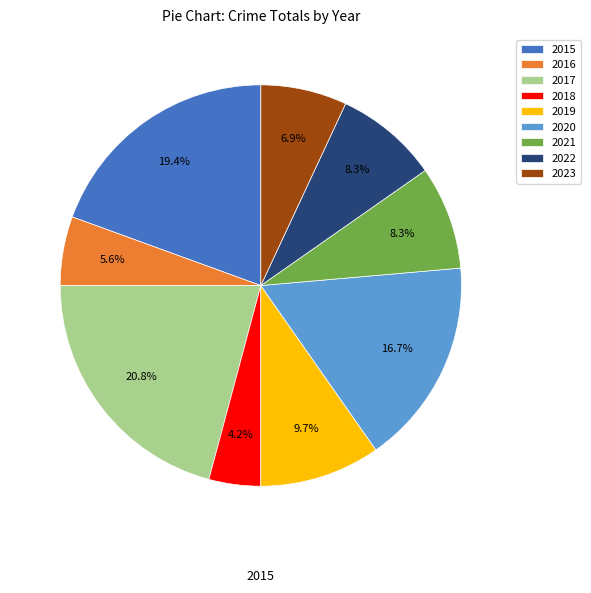

To the nearest percent, what portion does 2023 represent?

7%